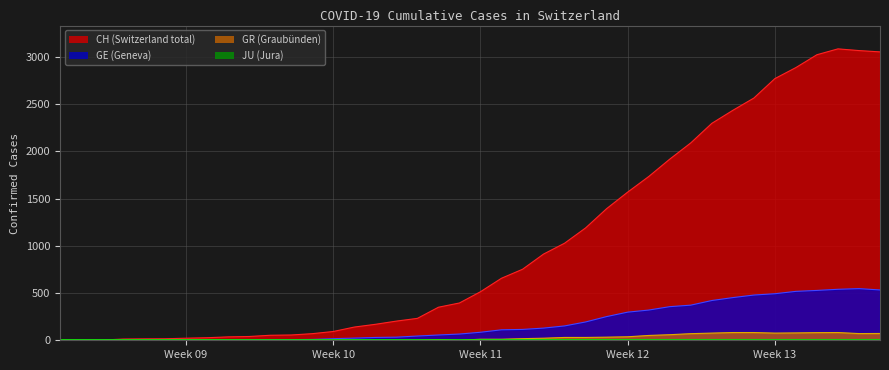

What is the maximum value shown in the chart?

3086